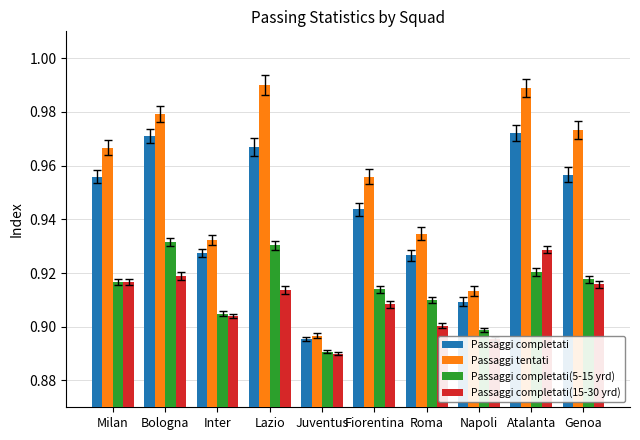

At how many categories does at least one series exceed 0?

10